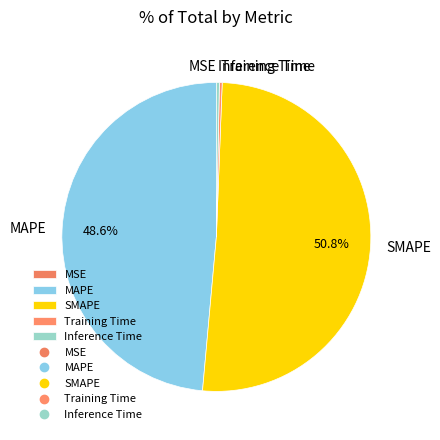

To the nearest percent, what portion does SMAPE represent?

51%